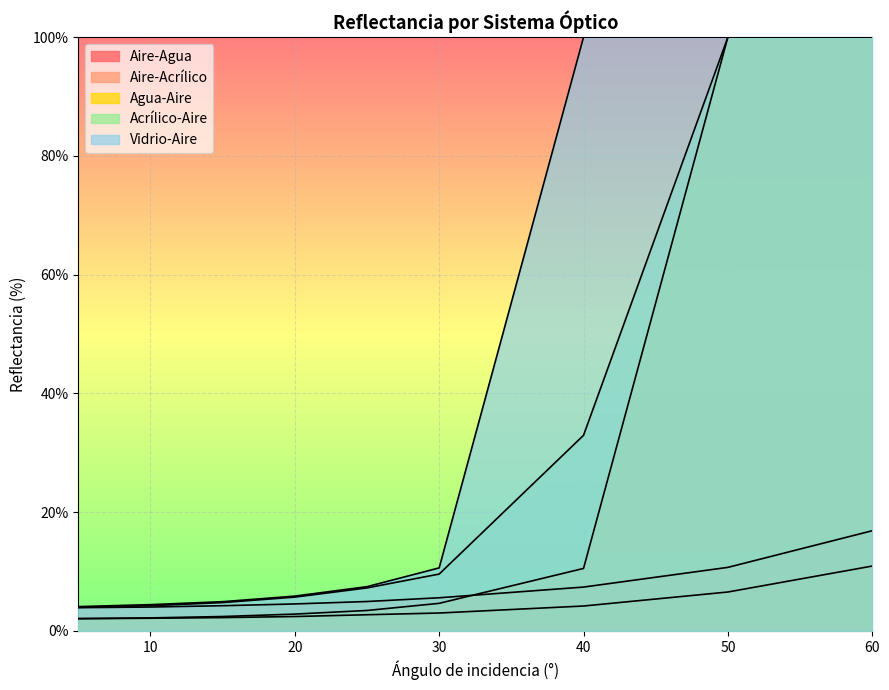

True or false: Acrílico-Aire and Aire-Agua cross at least once.

False